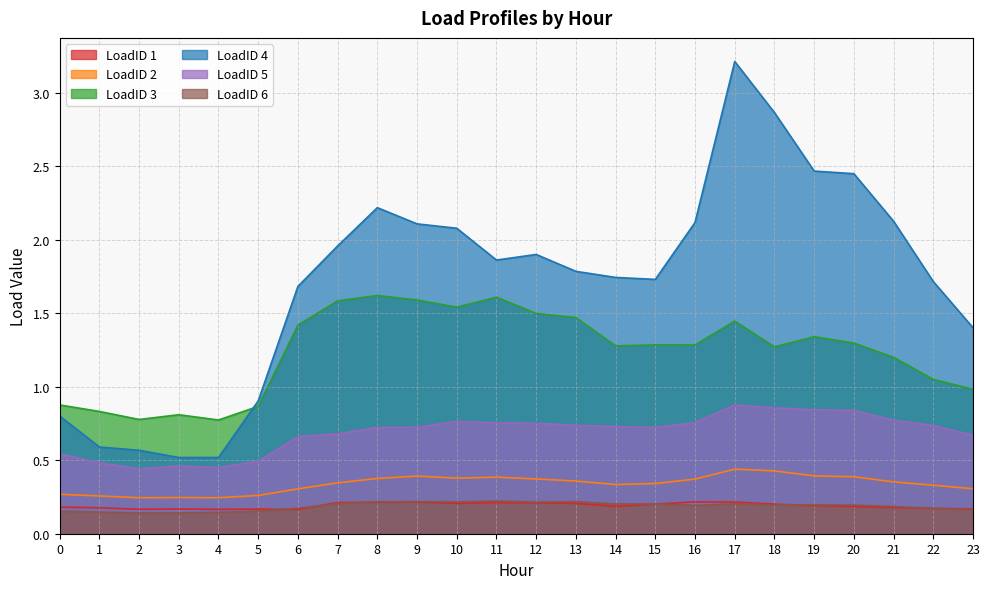

What are all the series names shown in the legend?

LoadID 1, LoadID 2, LoadID 3, LoadID 4, LoadID 5, LoadID 6